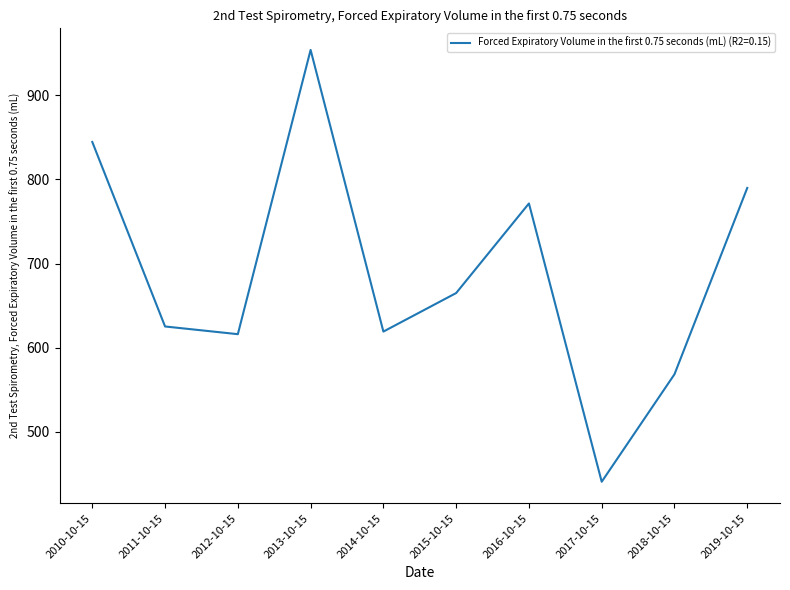

True or false: the data shows 440.8 at 2017-10-15.

True